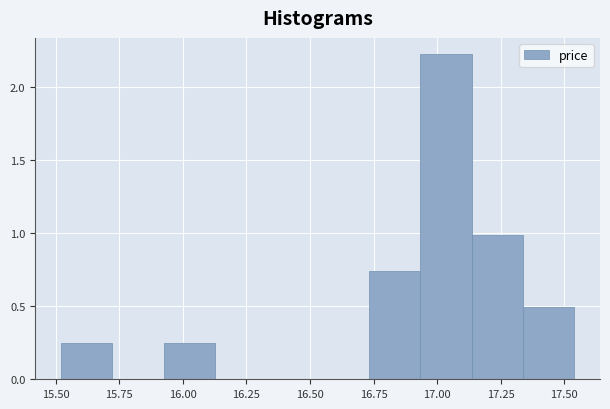

What is the height of the bar covering 15.50 to 15.70 on the x-axis? Neither the bar edges nor the heights are printed on the chart, so give them approximately, as read against the axes.

0.25